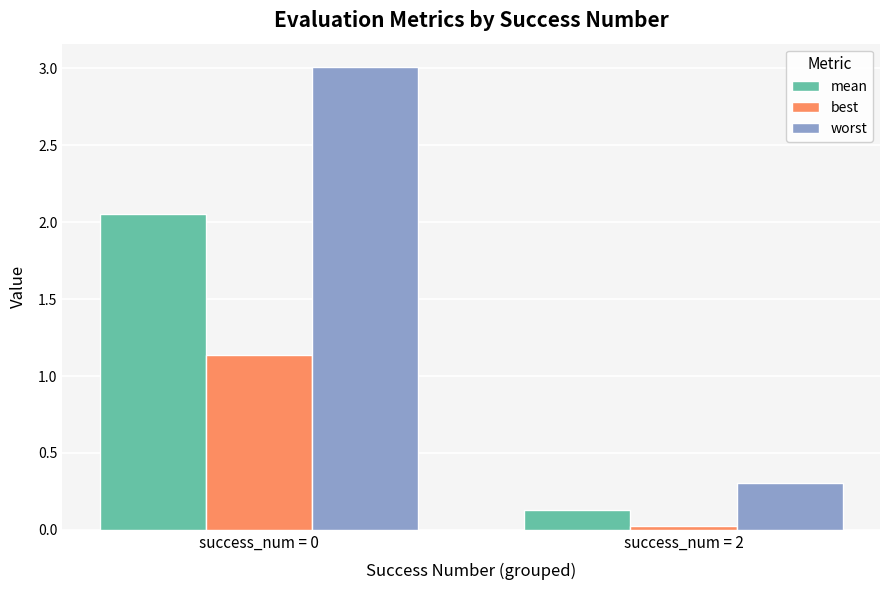

What is the total value across all series at success_num = 2?

0.5